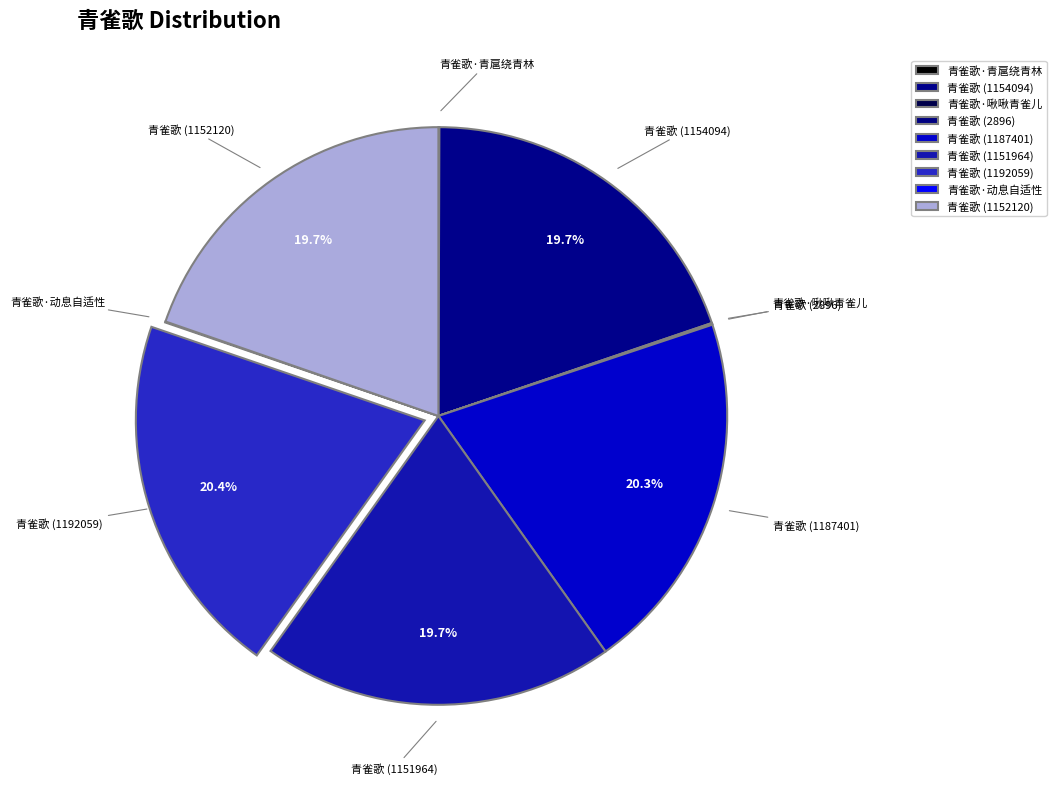

Does 青雀歌 (1187401) account for over 50% of the chart?

No